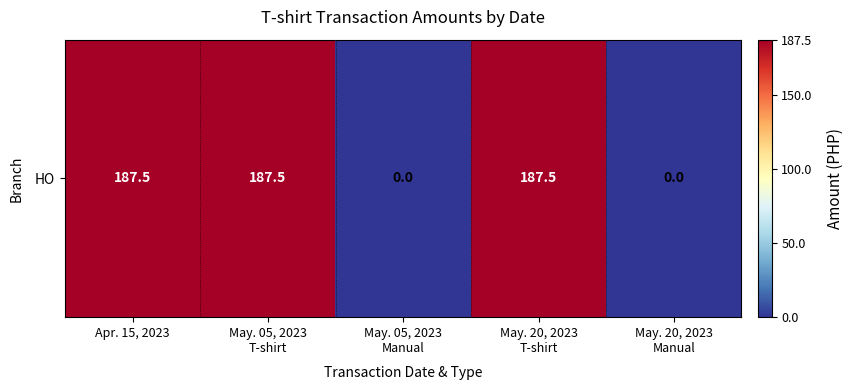

Which category has the highest value across all series?

Apr. 15, 2023